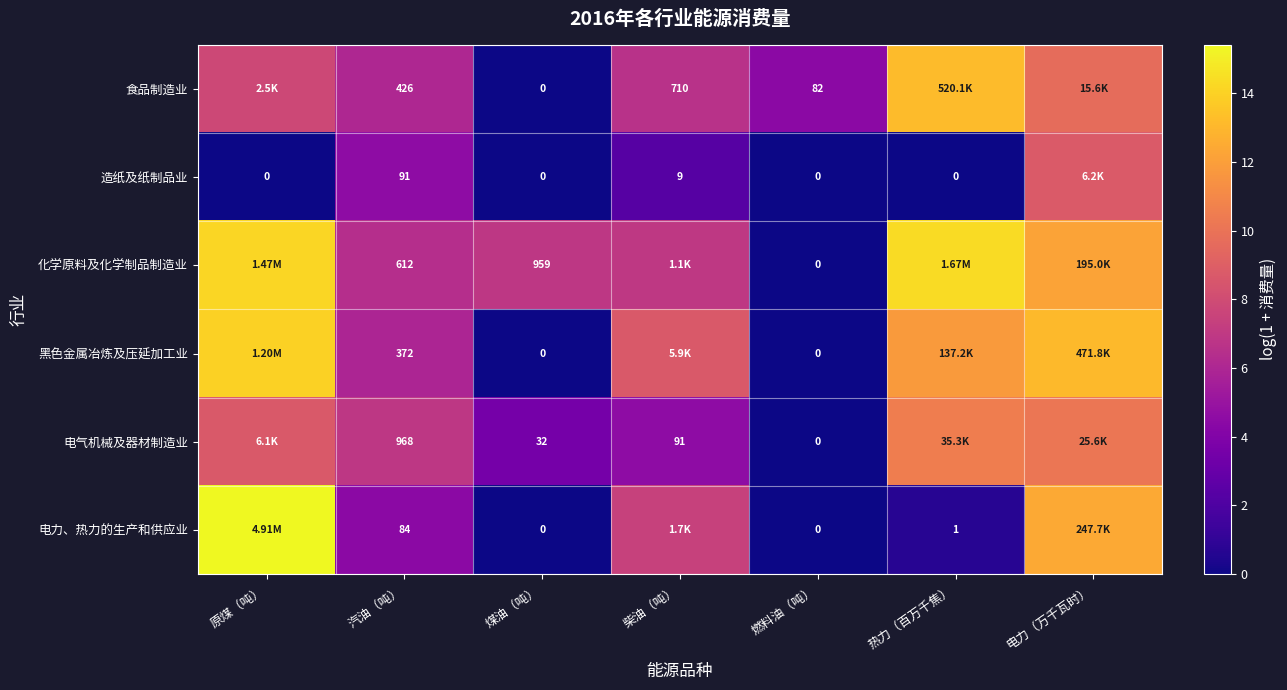

At which category is the sum across all series the highest?

电力（万千瓦时）